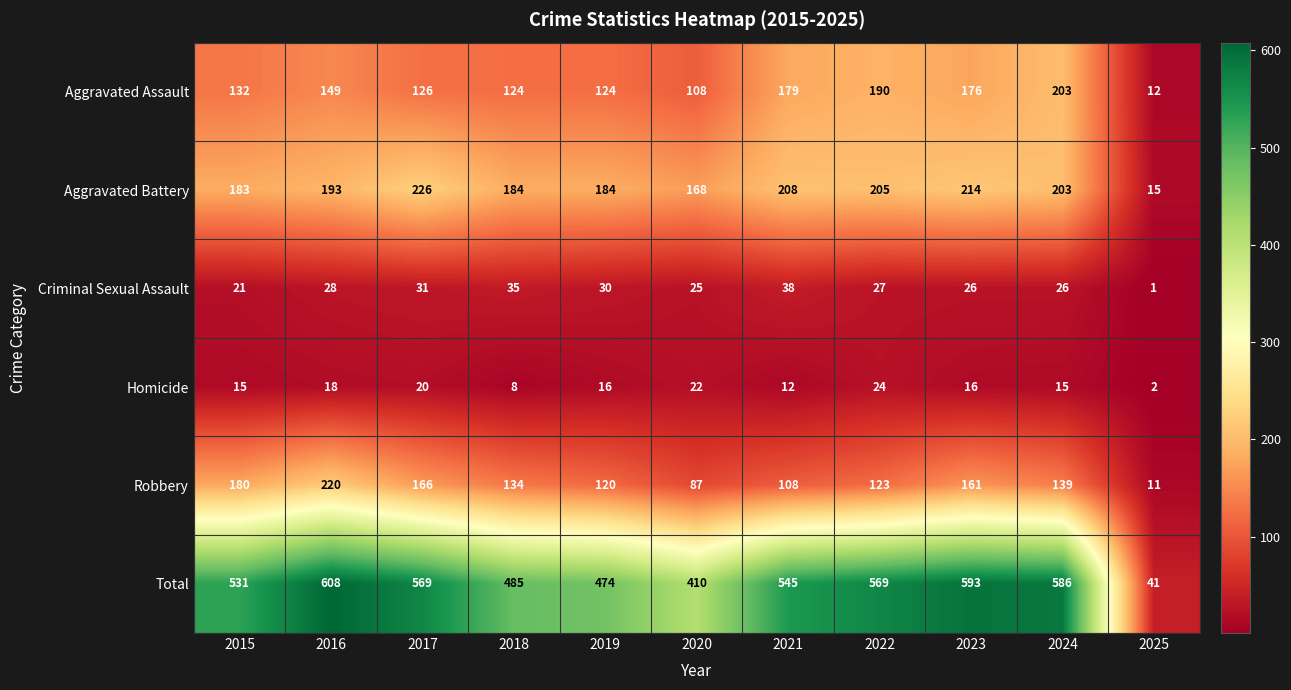

What is the average value of the Total series?

492